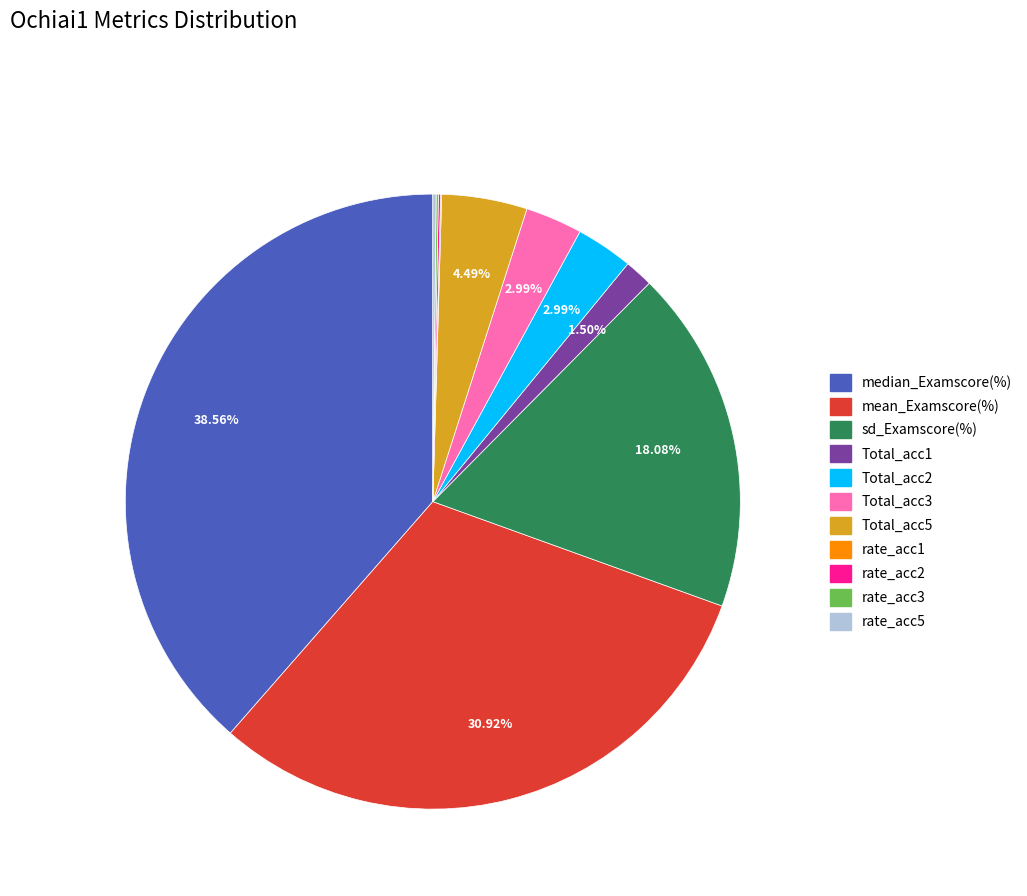

To the nearest percent, what is the combined percentage of Total_acc3 and Total_acc2?

6%